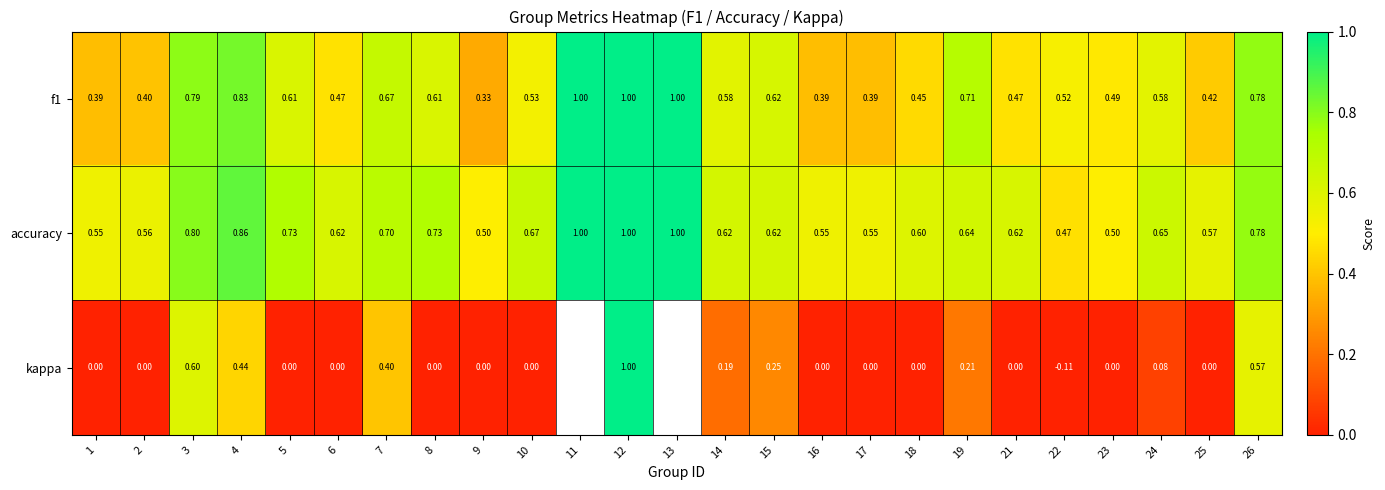

At which category does the chart reach its peak across all series?

11